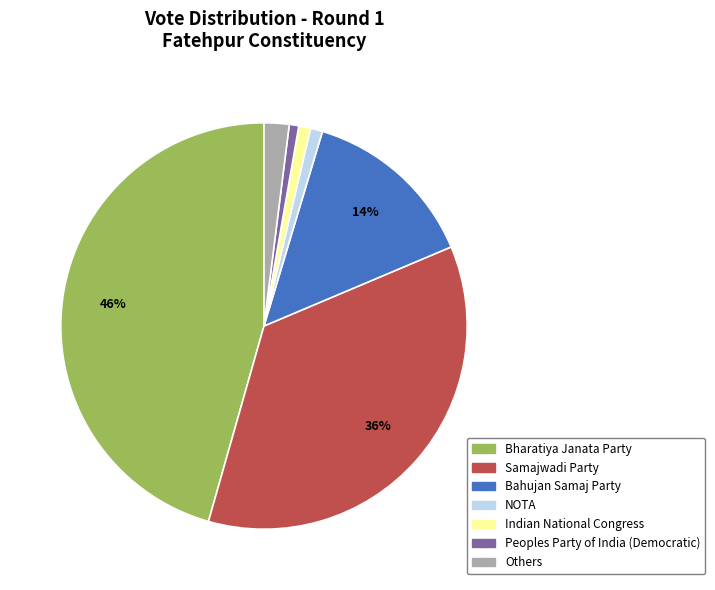

To the nearest percent, what percentage of the pie is Bharatiya Janata Party?

46%